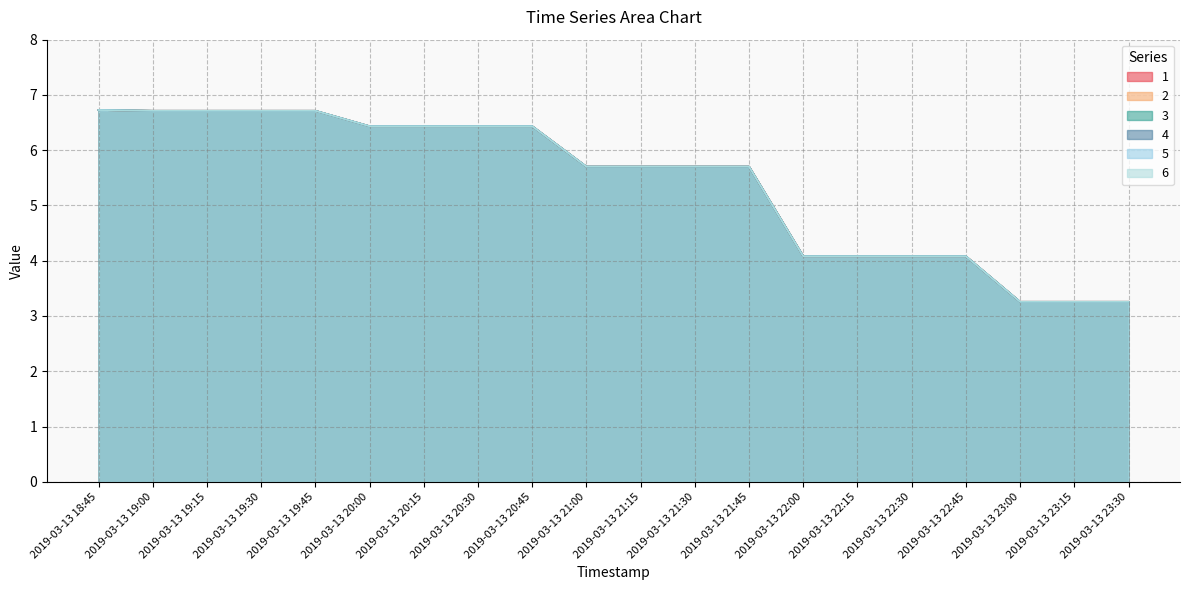

True or false: 2 has a value of 5.0 at 2019-03-13 23:00.

False